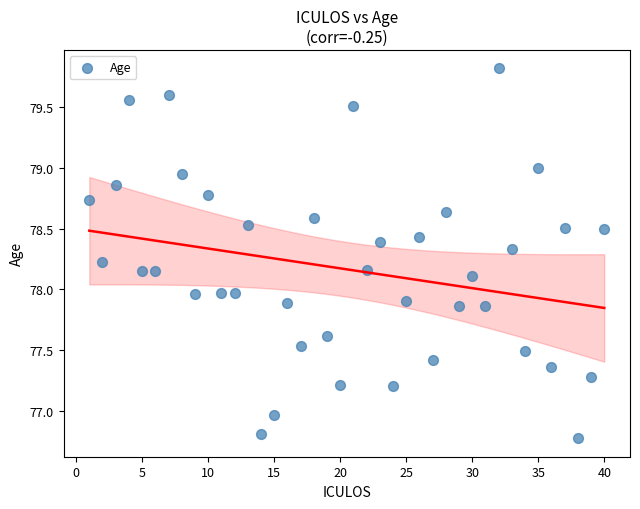

What is the range of Y values (max minus min)?

3.0